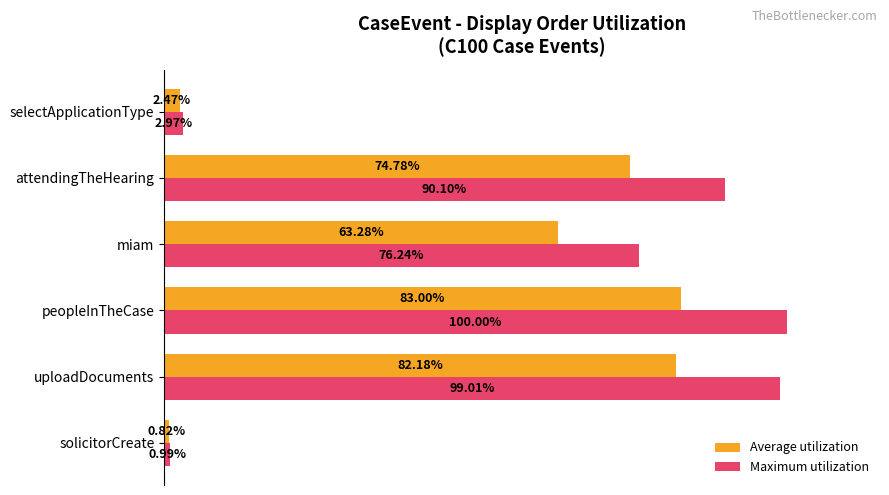

Which series changed the most between peopleInTheCase and miam?

Maximum utilization